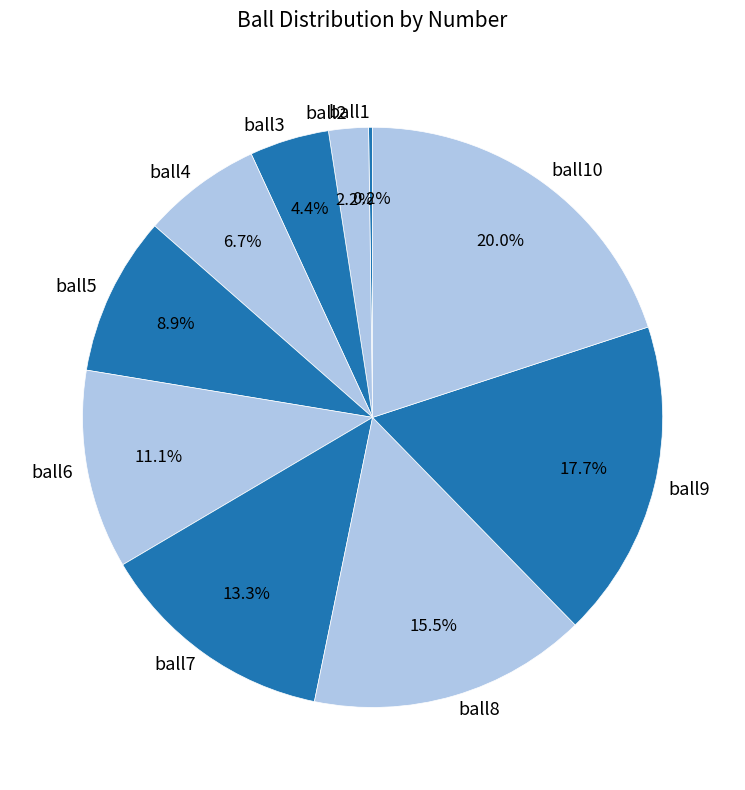

Does ball7 account for over 50% of the chart?

No